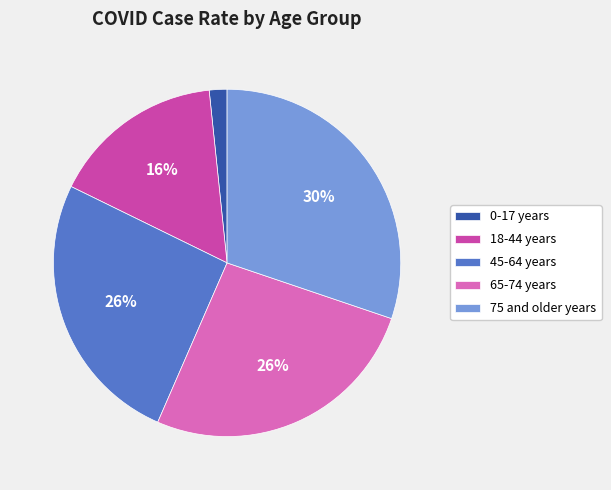

Between 18-44 years and 45-64 years, which is larger?

45-64 years